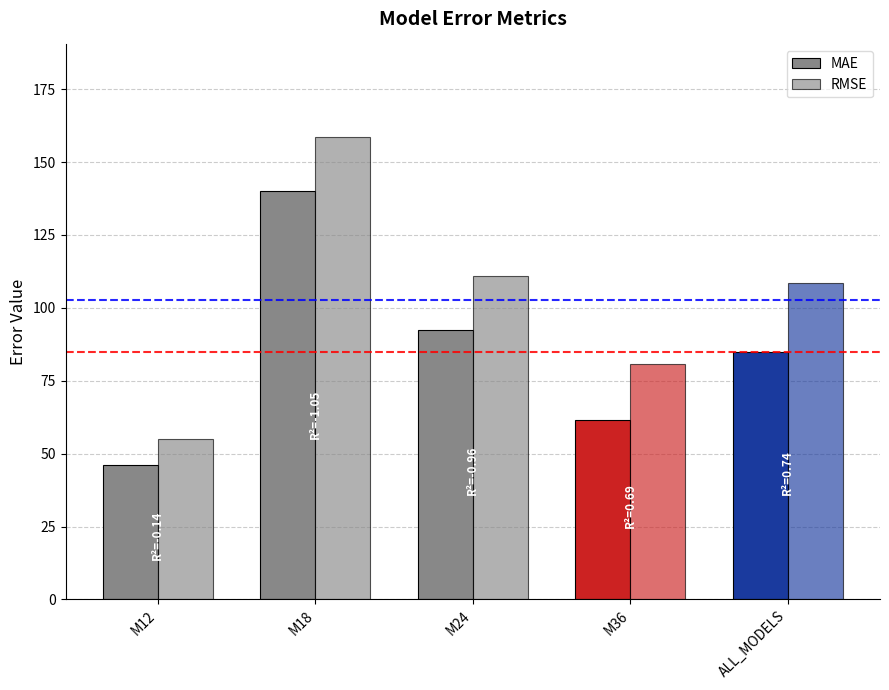

The RMSE series shows 158.6 at M18. True or false?

True